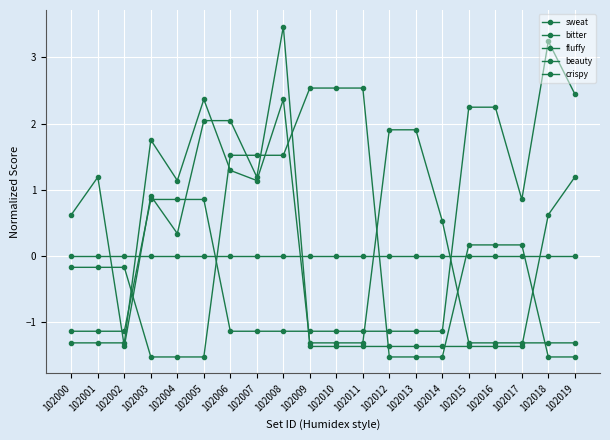

Does the chart have visible grid lines?

Yes